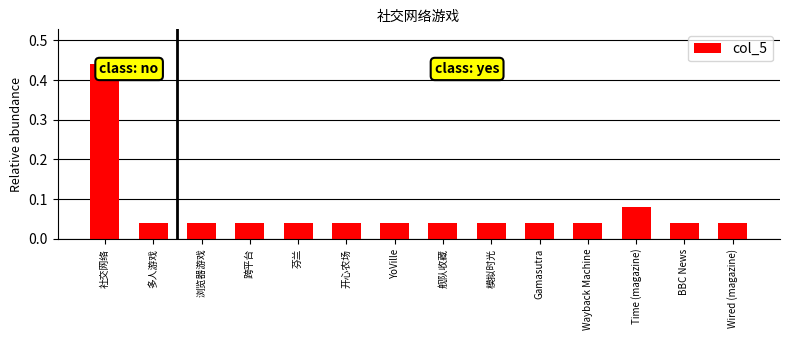

At which category does the chart reach its peak across all series?

社交网络